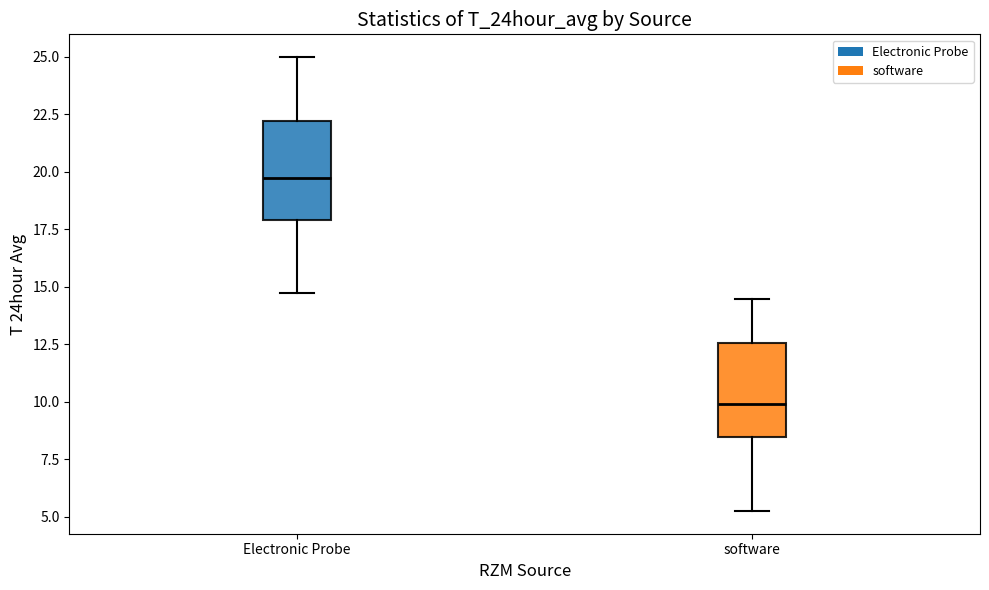

Reading left to right, read every box against the y-axis: the position of its median line, the range the box covers, and the ends of its whiskers. The values are not printed on the chart, so give them approximately, as read against the axis.

Electronic Probe: median 19.5, box 18.0 to 22.0, whiskers 15.0 to 25.0
software: median 10.0, box 8.5 to 12.5, whiskers 5.5 to 14.5